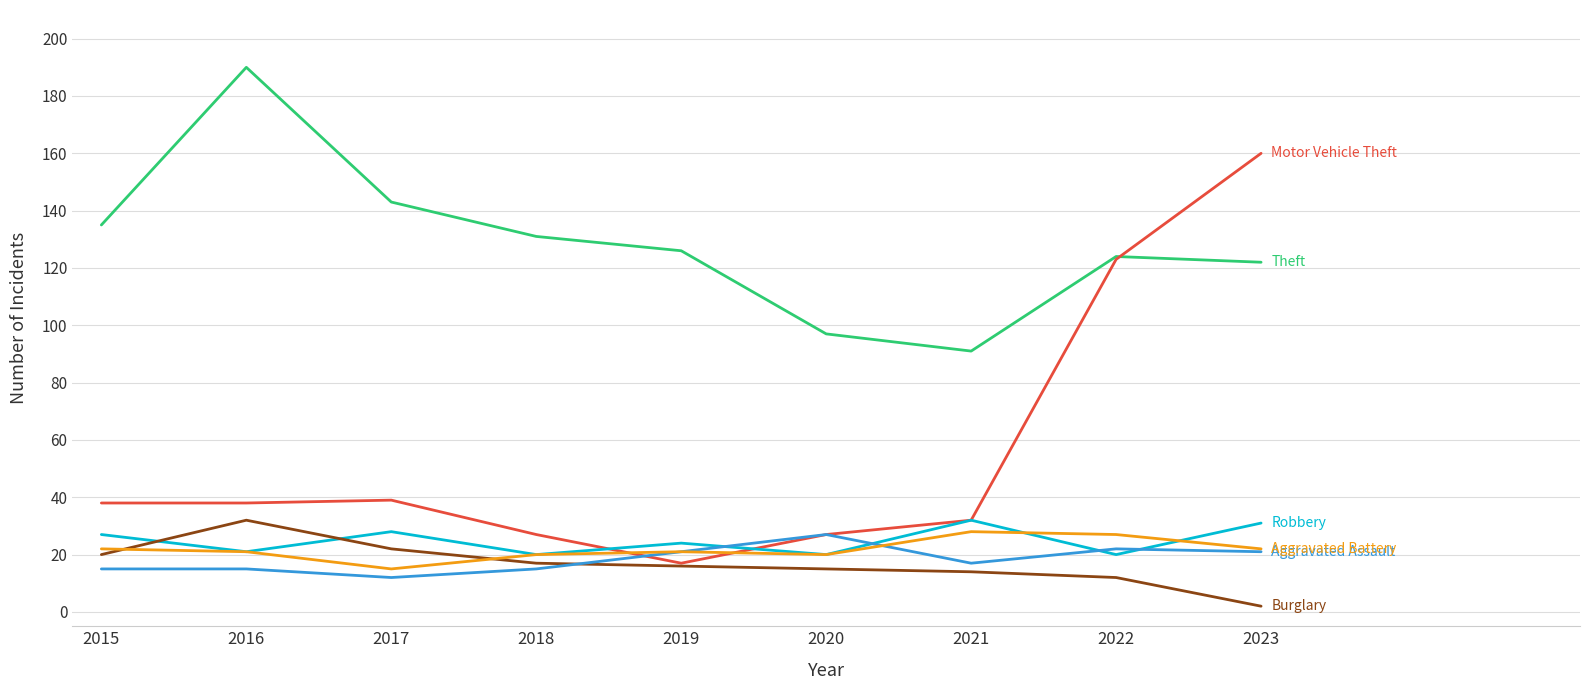

At which category is the sum across all series the highest?

2023